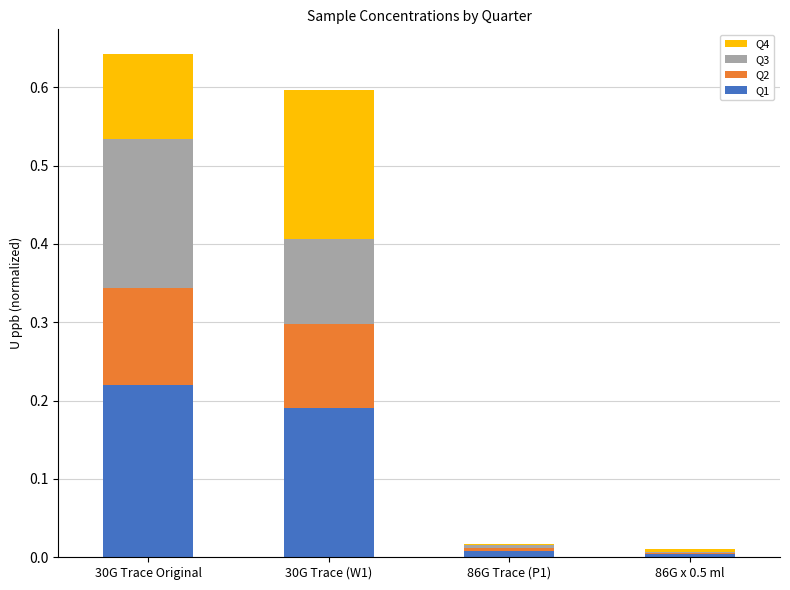

What is the difference between the second highest and second lowest values in the Q2 series?

0.1